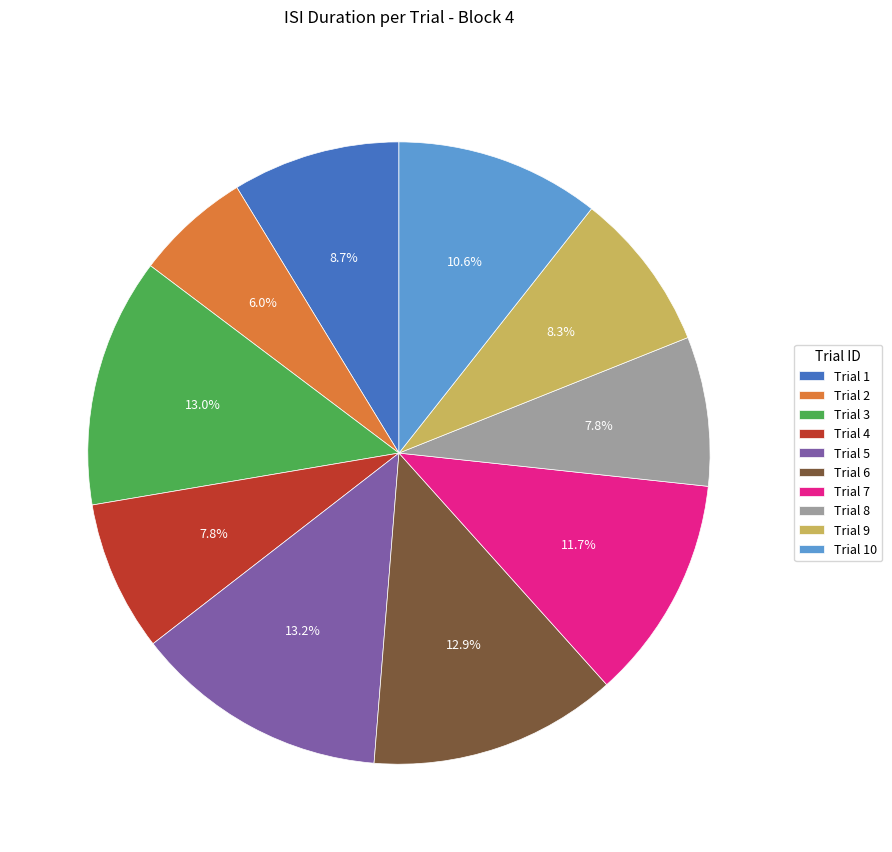

Do Trial 7 and Trial 9 together represent more than half of the pie?

No